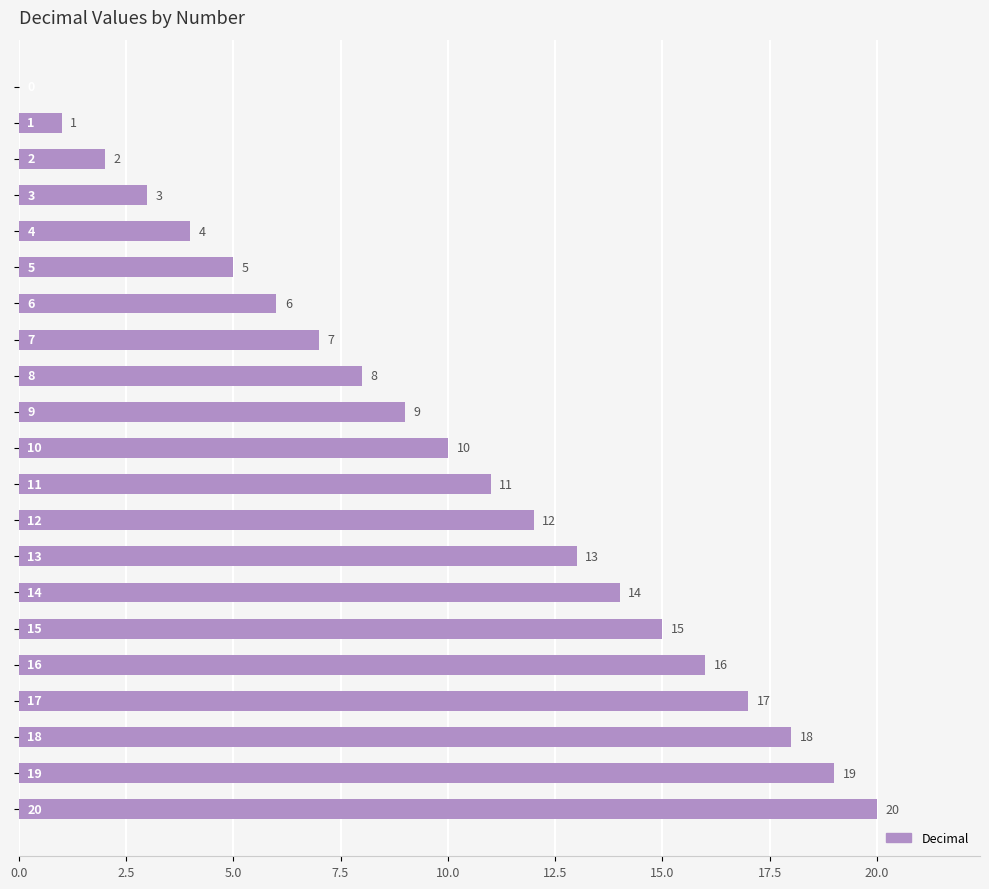

What is the greatest value displayed?

20